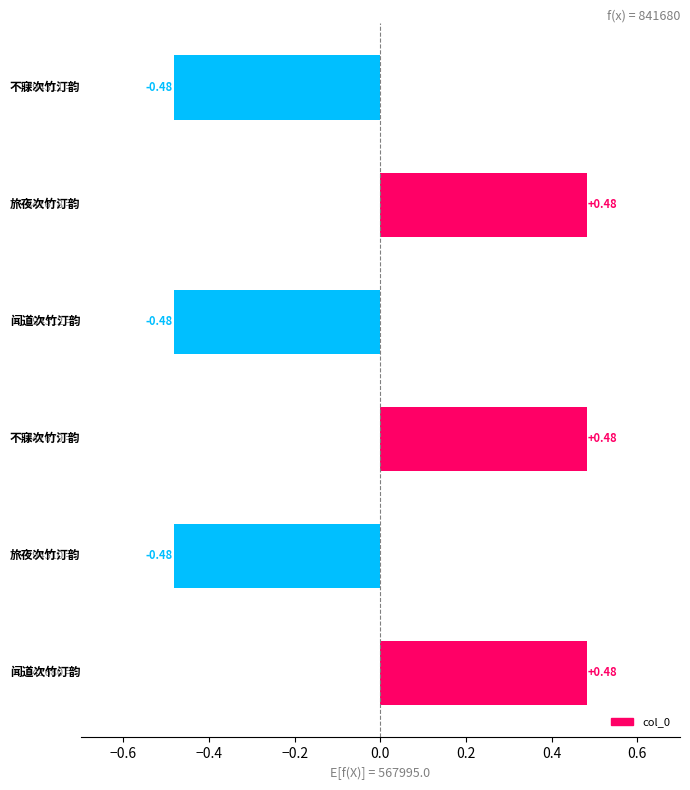

What is the difference between the second highest and second lowest values?

1.0